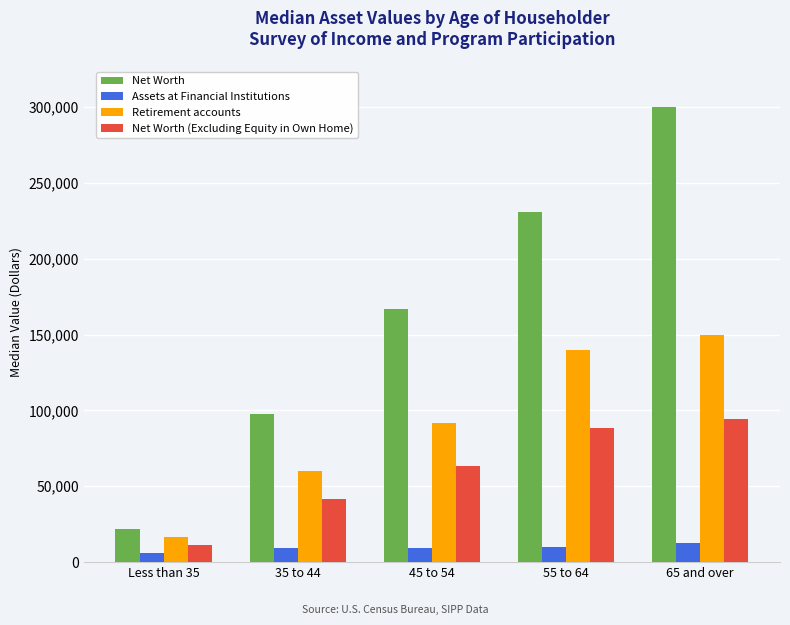

At Less than 35, list the series in order from smallest to largest.

Assets at Financial Institutions, Net Worth (Excluding Equity in Own Home), Retirement accounts, Net Worth